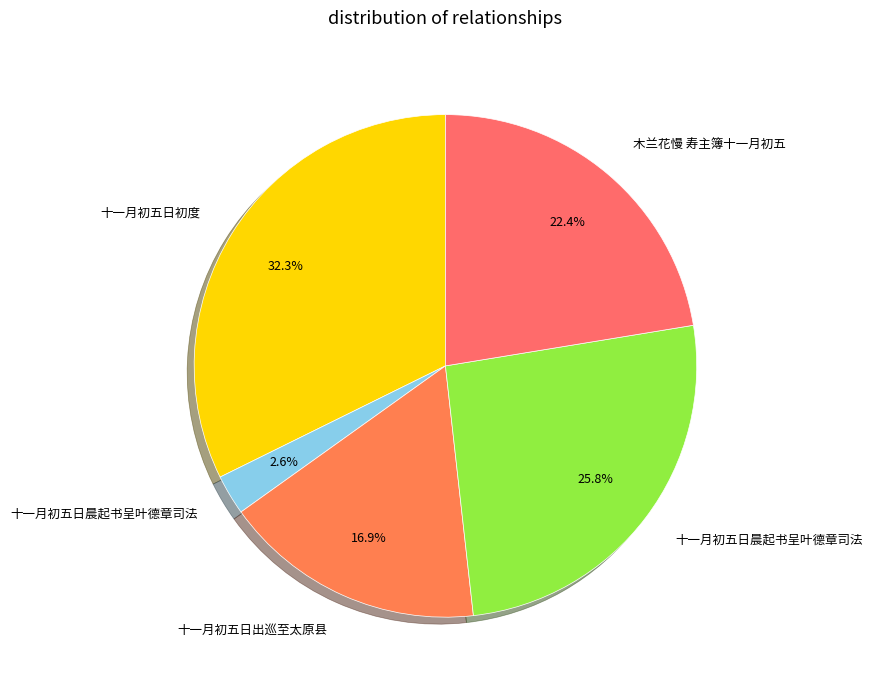

What is the largest slice in the pie chart?

十一月初五日初度